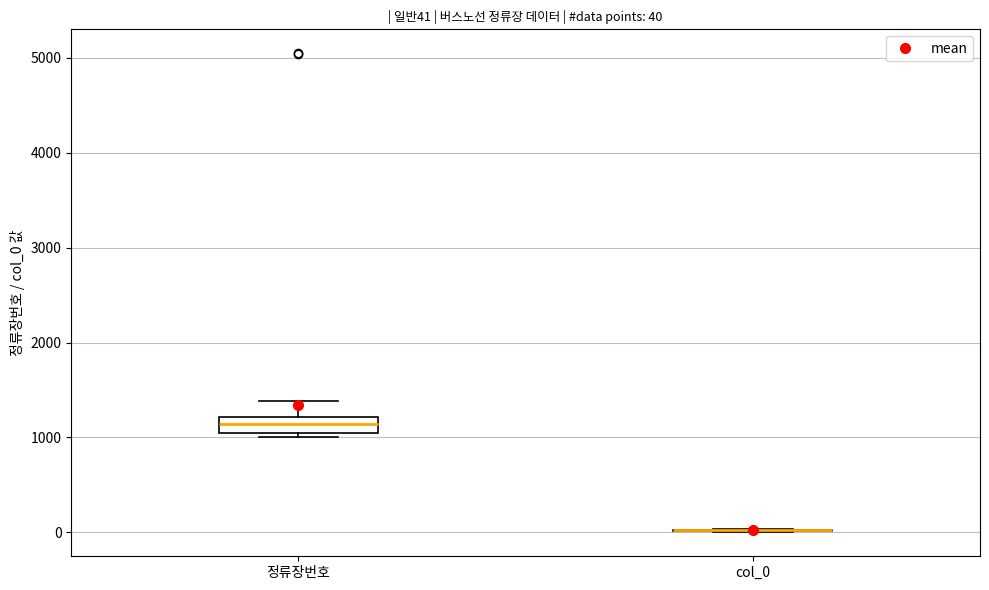

Comparing the boxes themselves (not the whiskers), which one is the tallest?

정류장번호